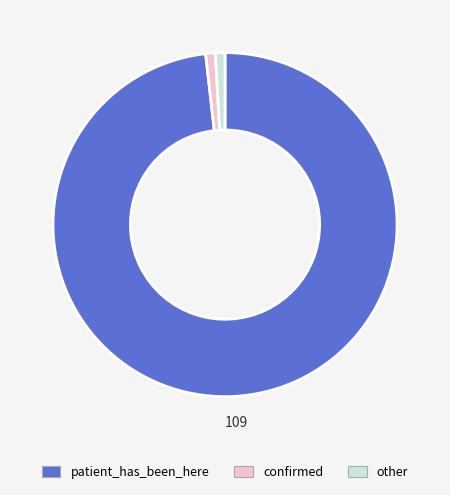

Is there any slice that represents more than half of the pie?

Yes